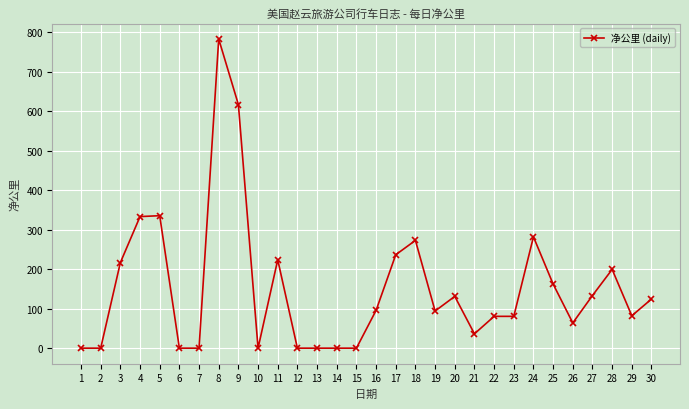

What is the difference between the maximum and second lowest values?

782.9